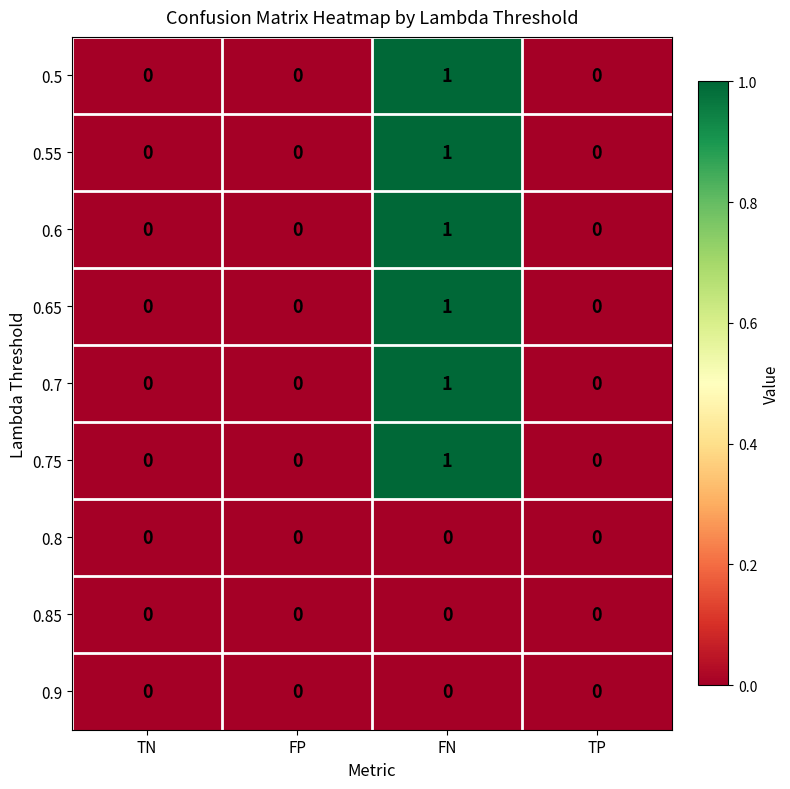

At which category is the sum across all series the highest?

FN